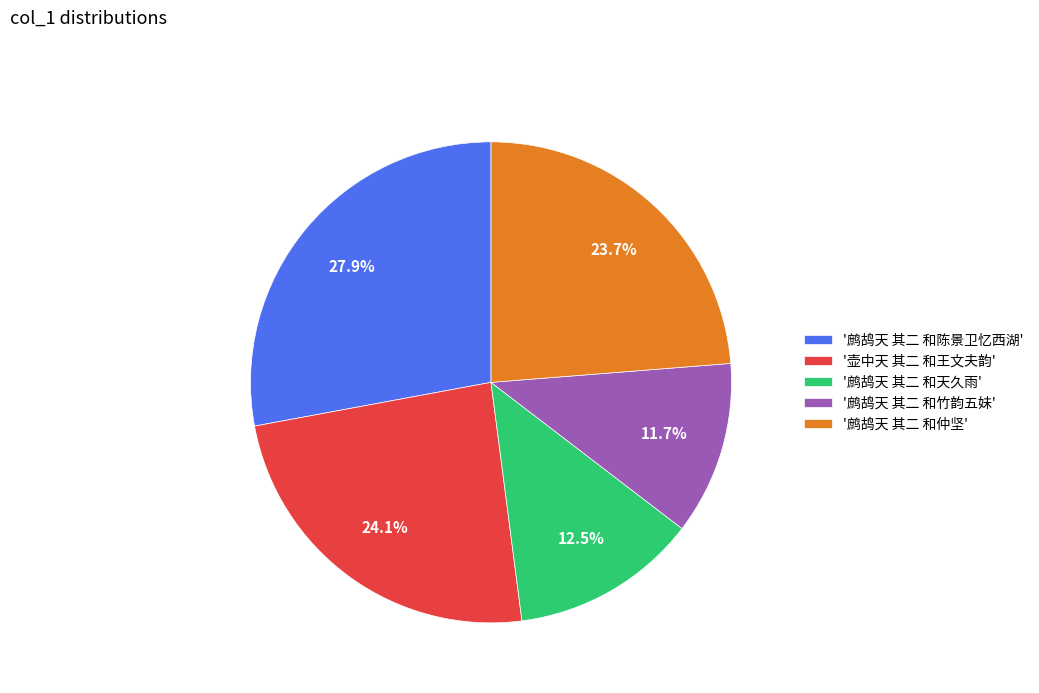

What is the largest slice in the pie chart?

'鹧鸪天 其二 和陈景卫忆西湖'